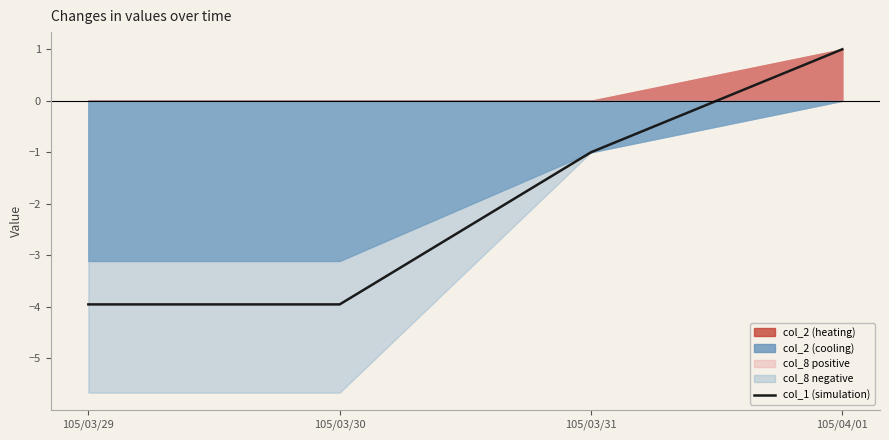

True or false: the data has more than 2 interior local peaks.

False